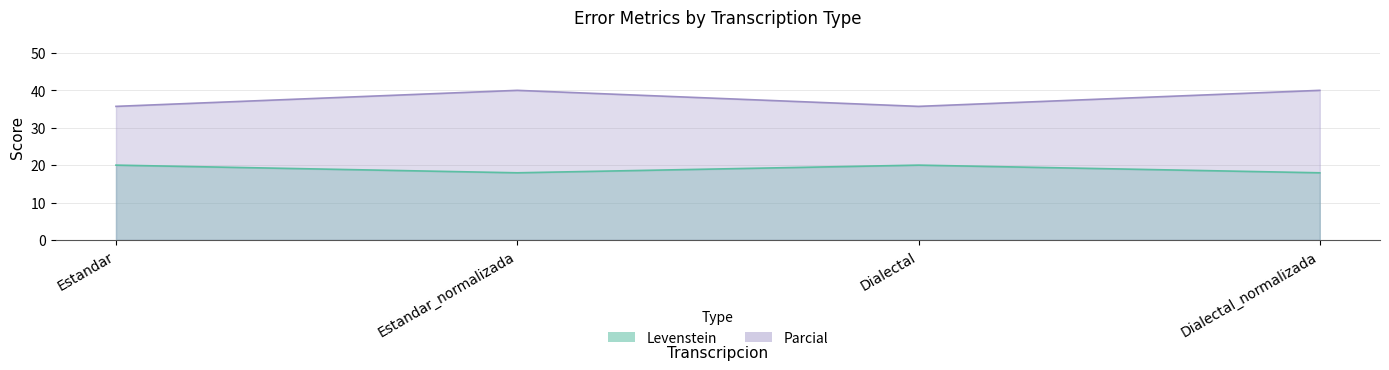

Between Estandar_normalizada and Dialectal_normalizada, which is larger?

Estandar_normalizada